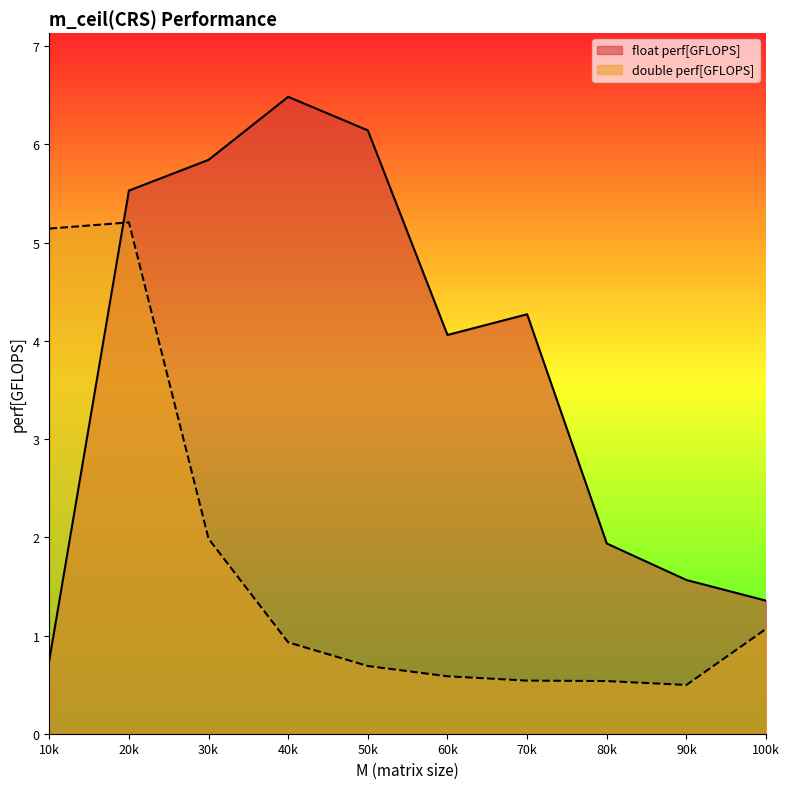

True or false: float perf[GFLOPS] has a value of 4.1 at 60k.

True